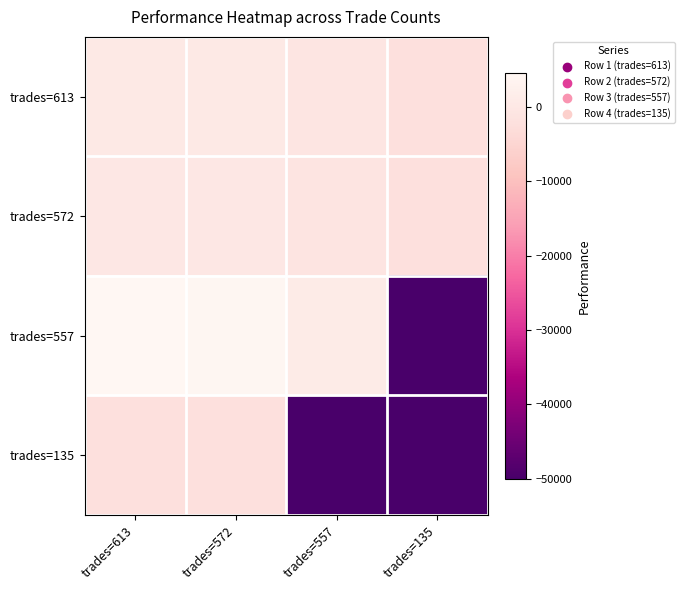

At trades=572, list the series in order from largest to smallest.

trades=557, trades=613, trades=572, trades=135